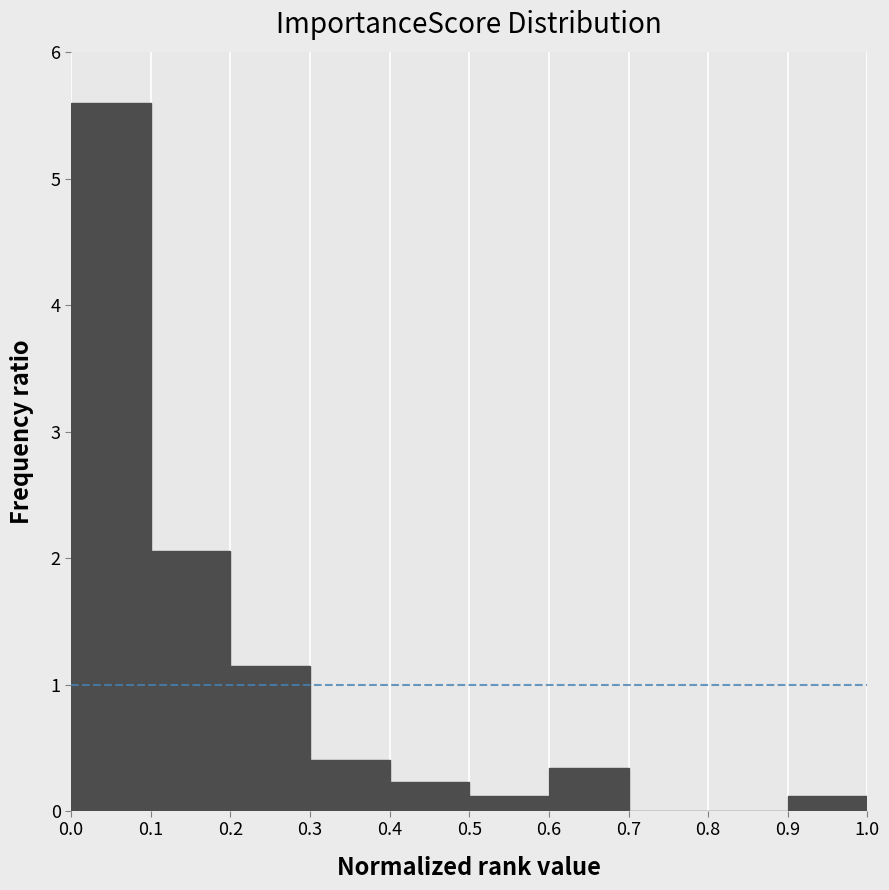

How tall is the bar that spans 0.4 to 0.5 on the x-axis? The values are not printed on the chart, so give them approximately, as read against the axis.

0.2